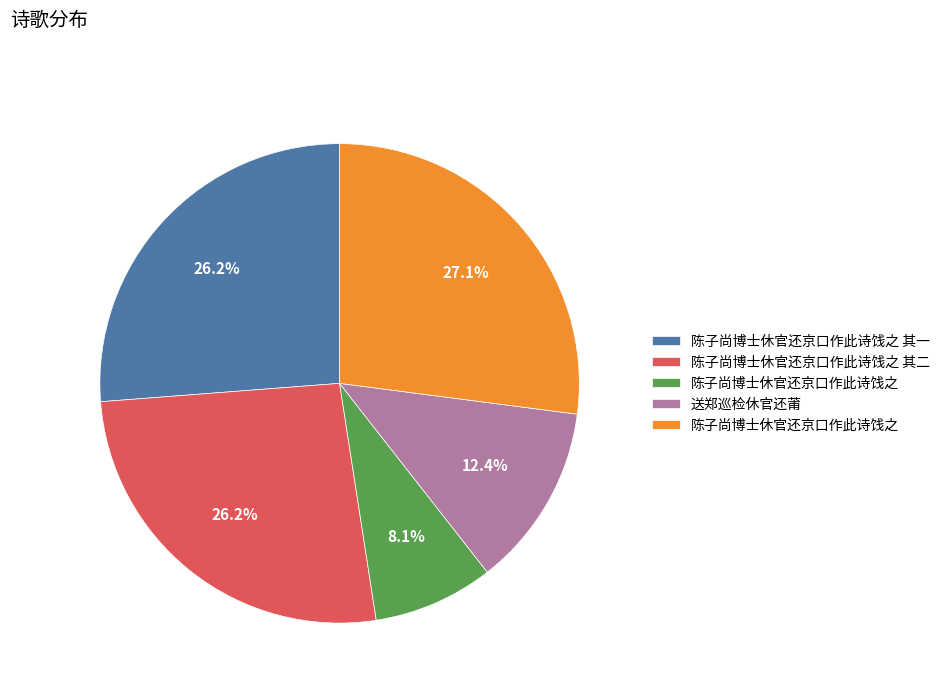

Is there any slice that represents more than half of the pie?

No